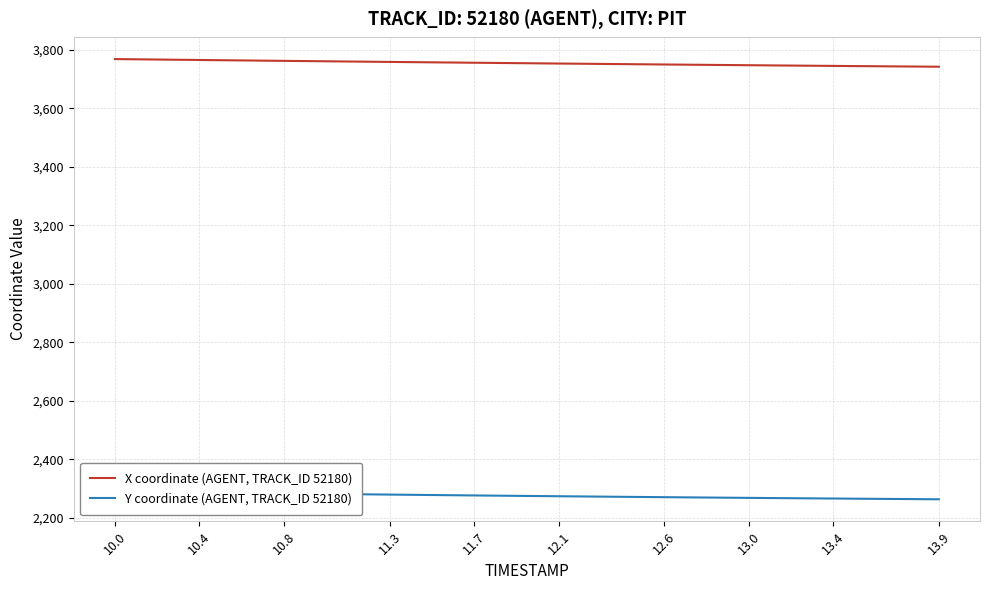

What is the sum of all X coordinate (AGENT, TRACK_ID 52180) values?

150159.6